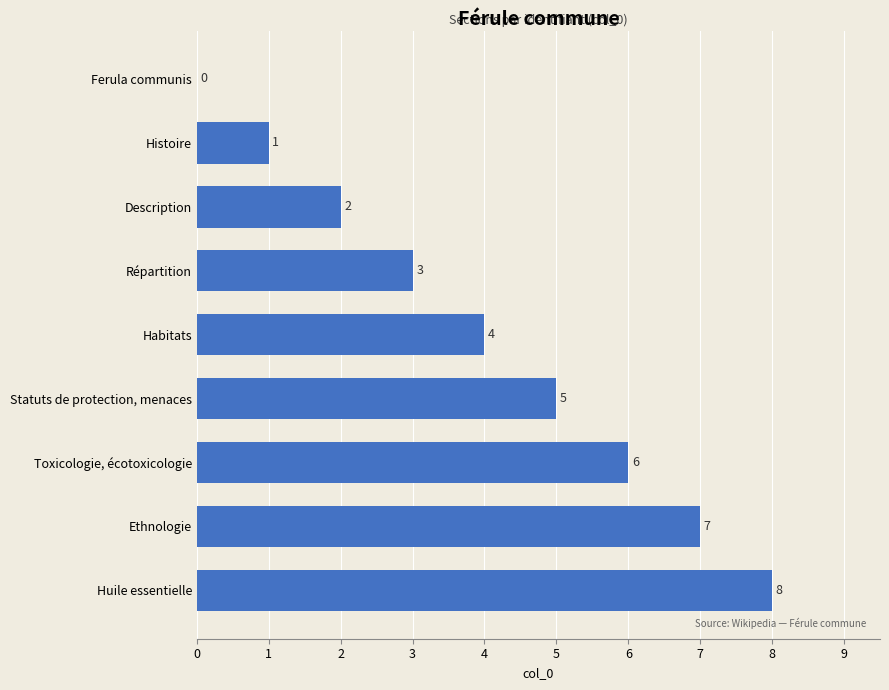

What is the greatest value displayed?

8